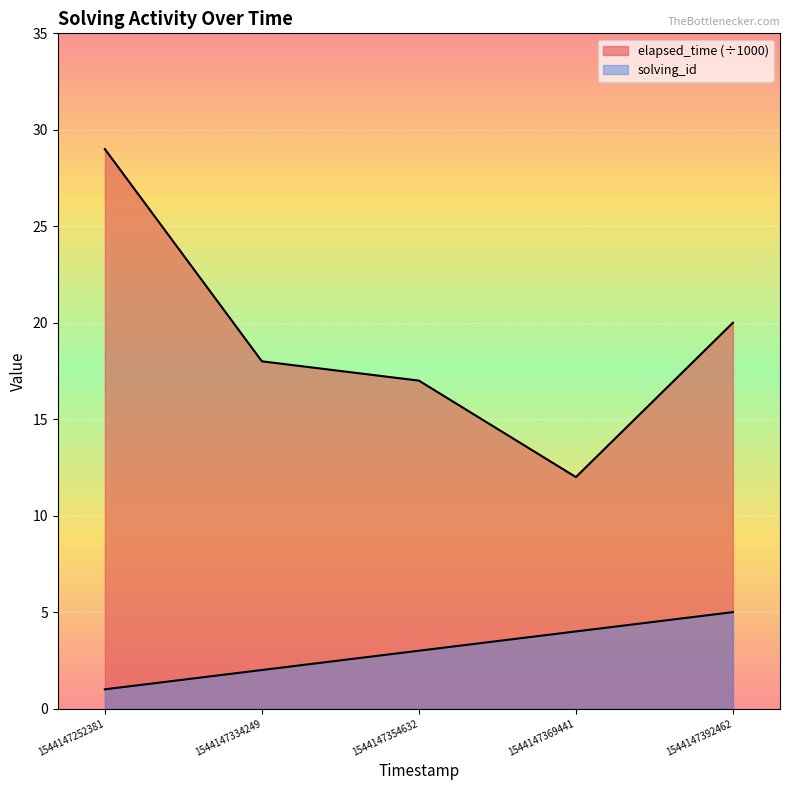

Is the value of solving_id at 1544147334249 greater than the value of elapsed_time at 1544147369441?

No